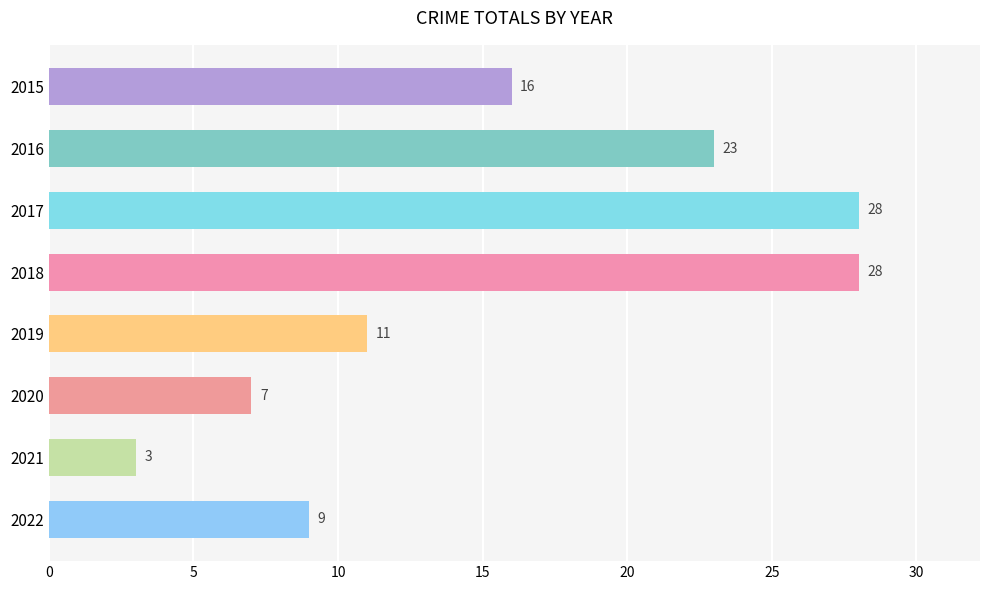

What value does the data have at 2021?

3